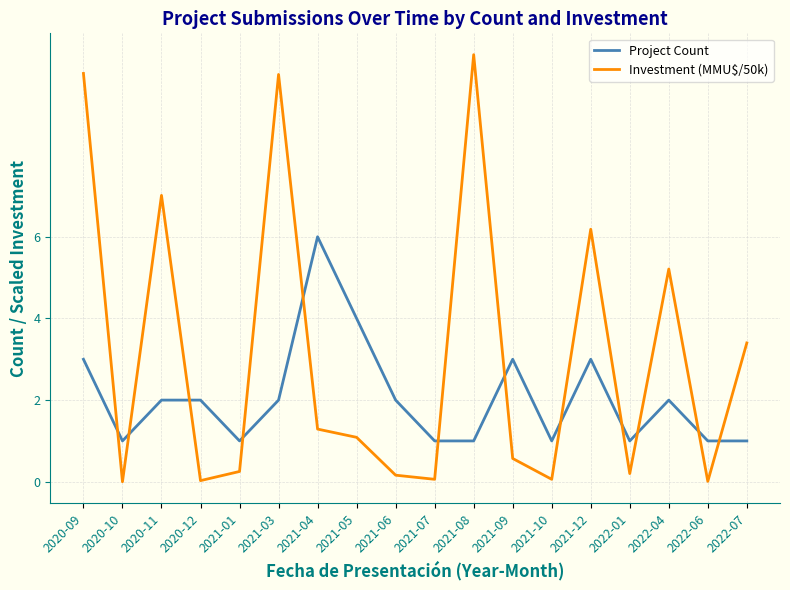

Where do Project Count and Investment (MMU$/50k) first cross each other?

2020-09 and 2020-10